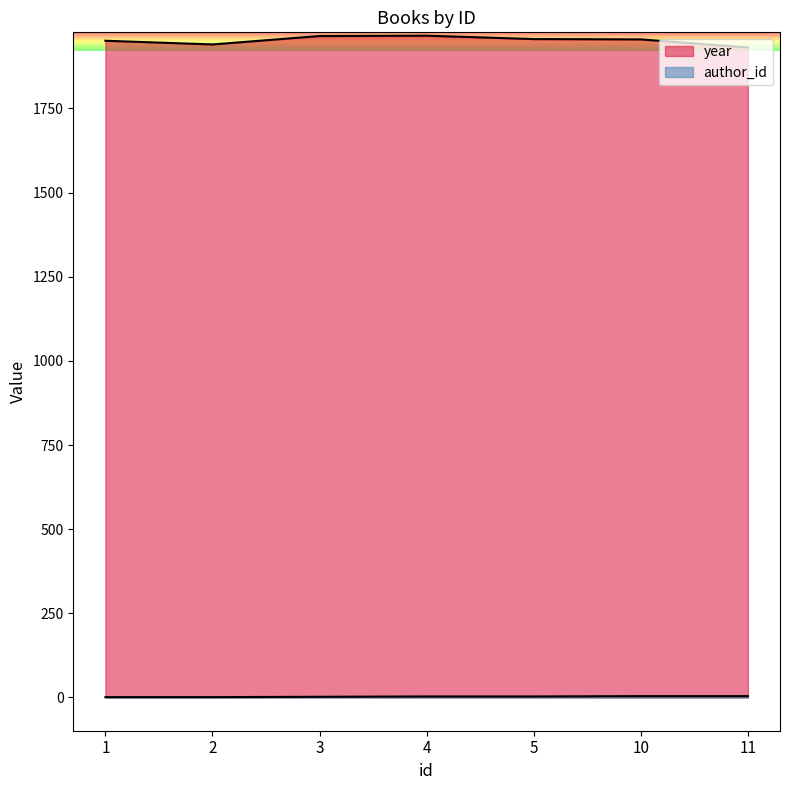

What is the sum of the author_id values at 4 and 5?

6